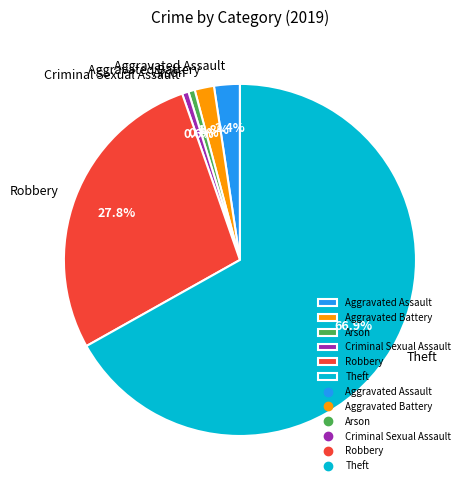

Between Aggravated Assault and Robbery, which is larger?

Robbery